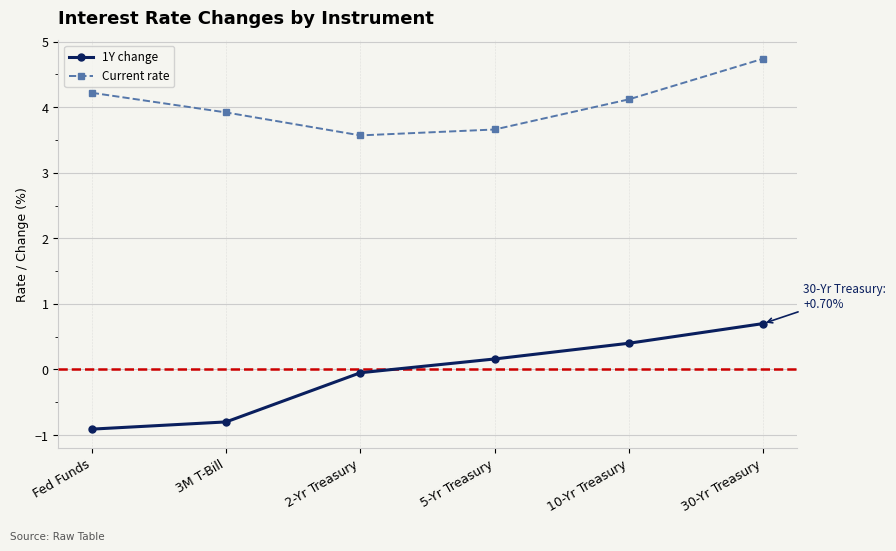

At which category is the sum across all series the highest?

30-Yr Treasury